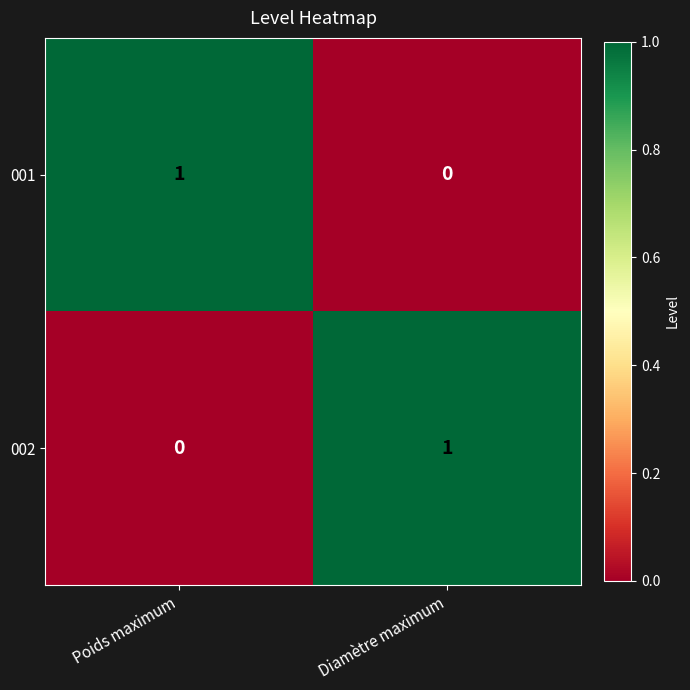

Where is 001 nearest to the value 0?

Diamètre maximum